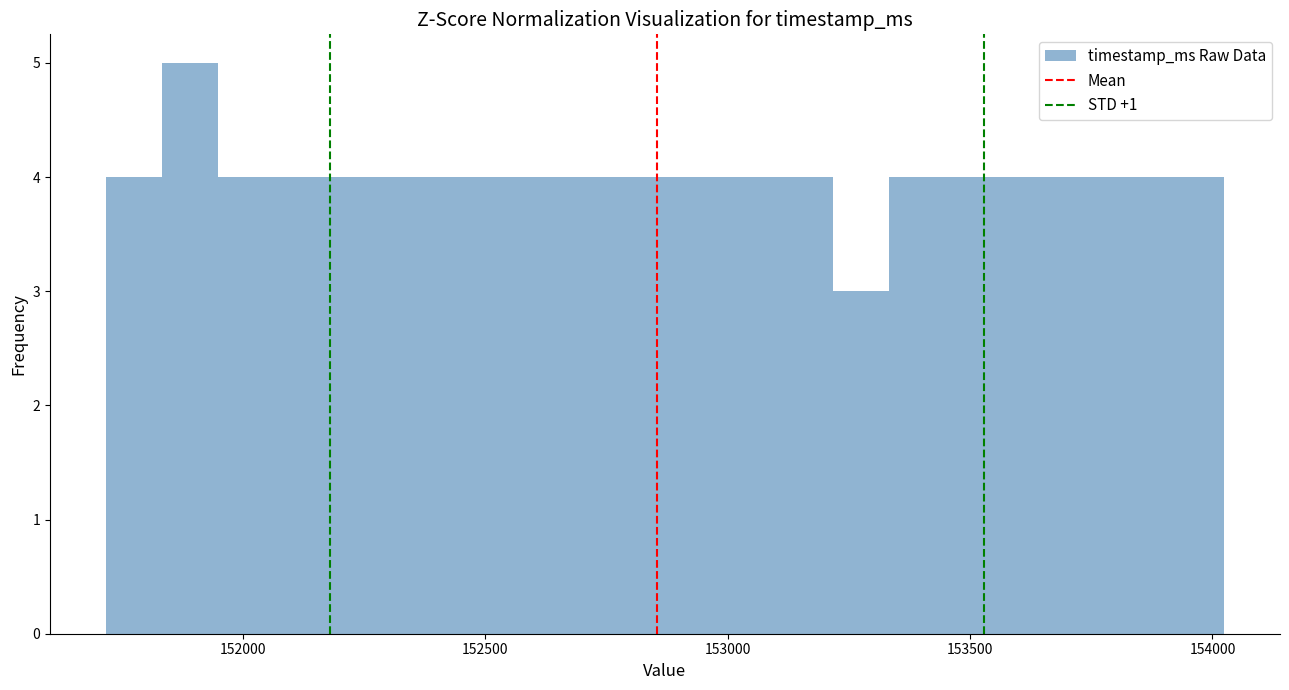

Read against the x-axis, roughly where is the centre of the tallest bar?

151900